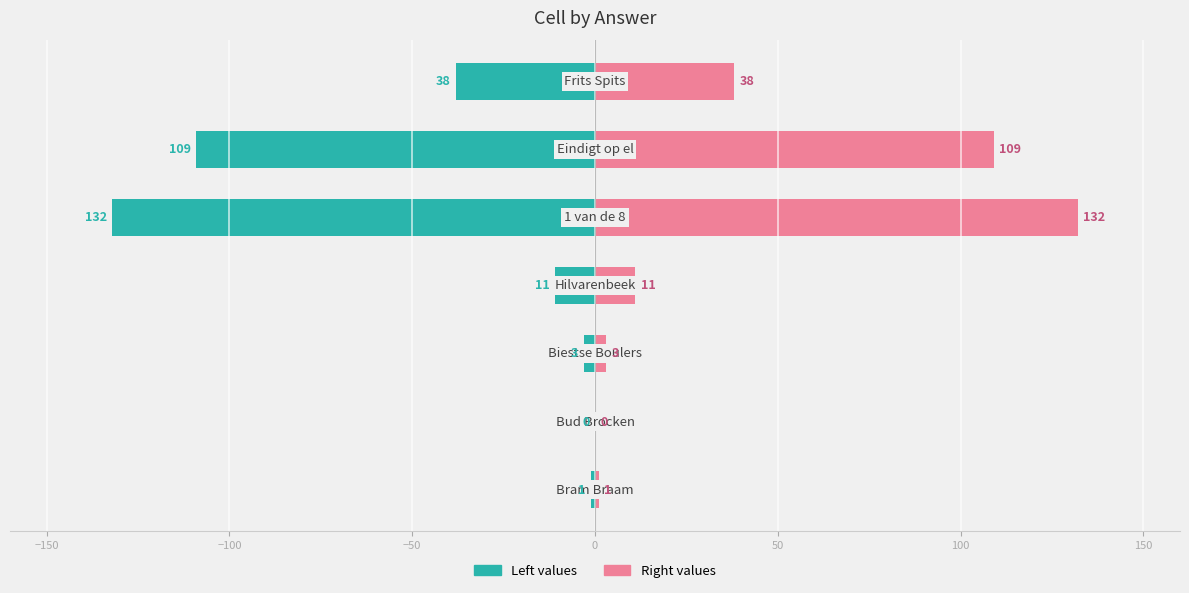

What is the sum of all Right values values?

294